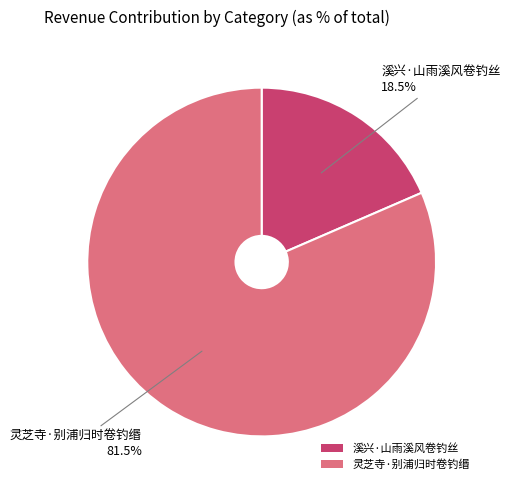

Which slice represents more than half of the pie?

灵芝寺·别浦归时卷钓缗